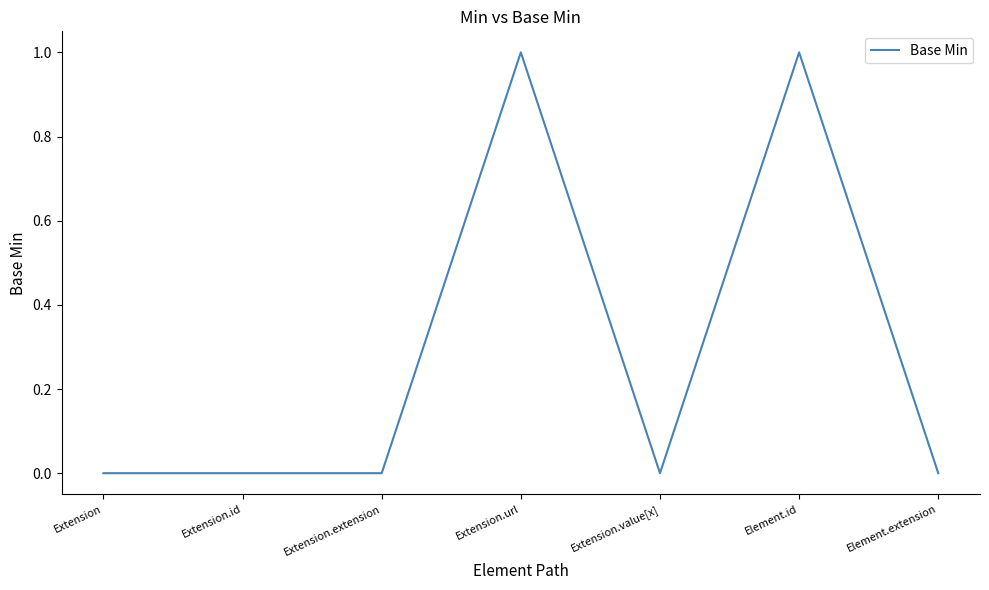

Count the number of data series in this chart.

1